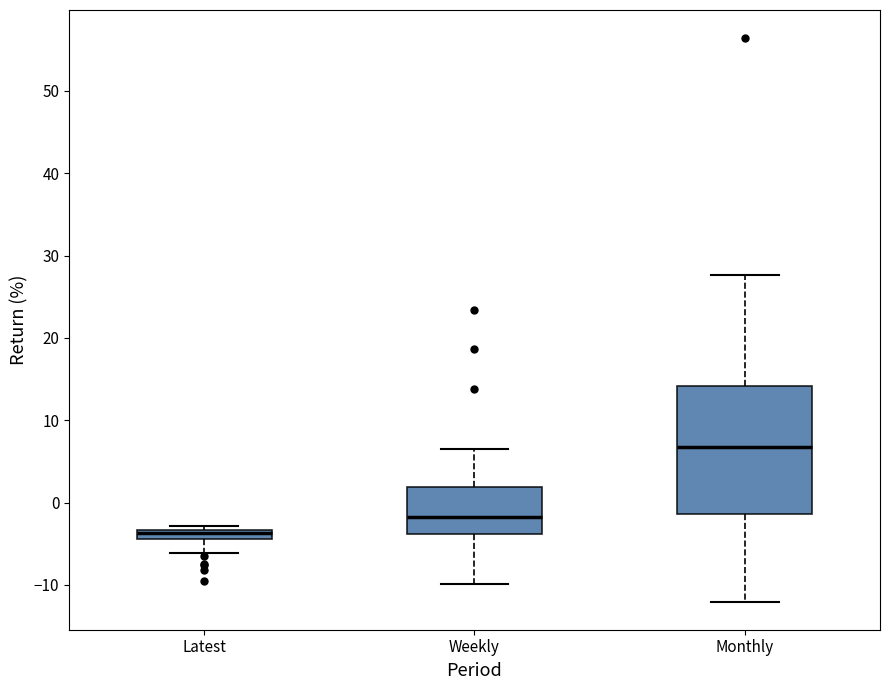

Which box's median line is the highest?

Monthly